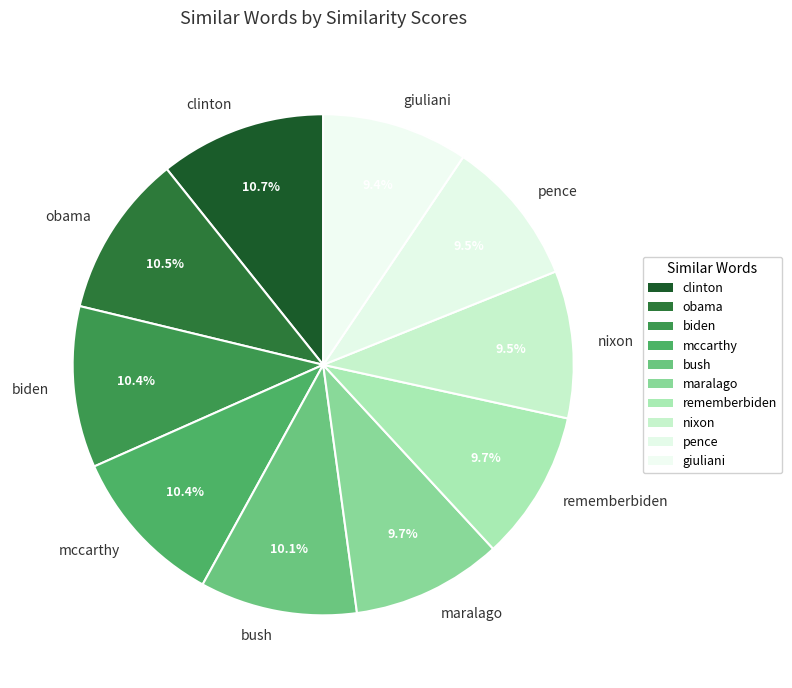

Count the number of slices in the pie.

10